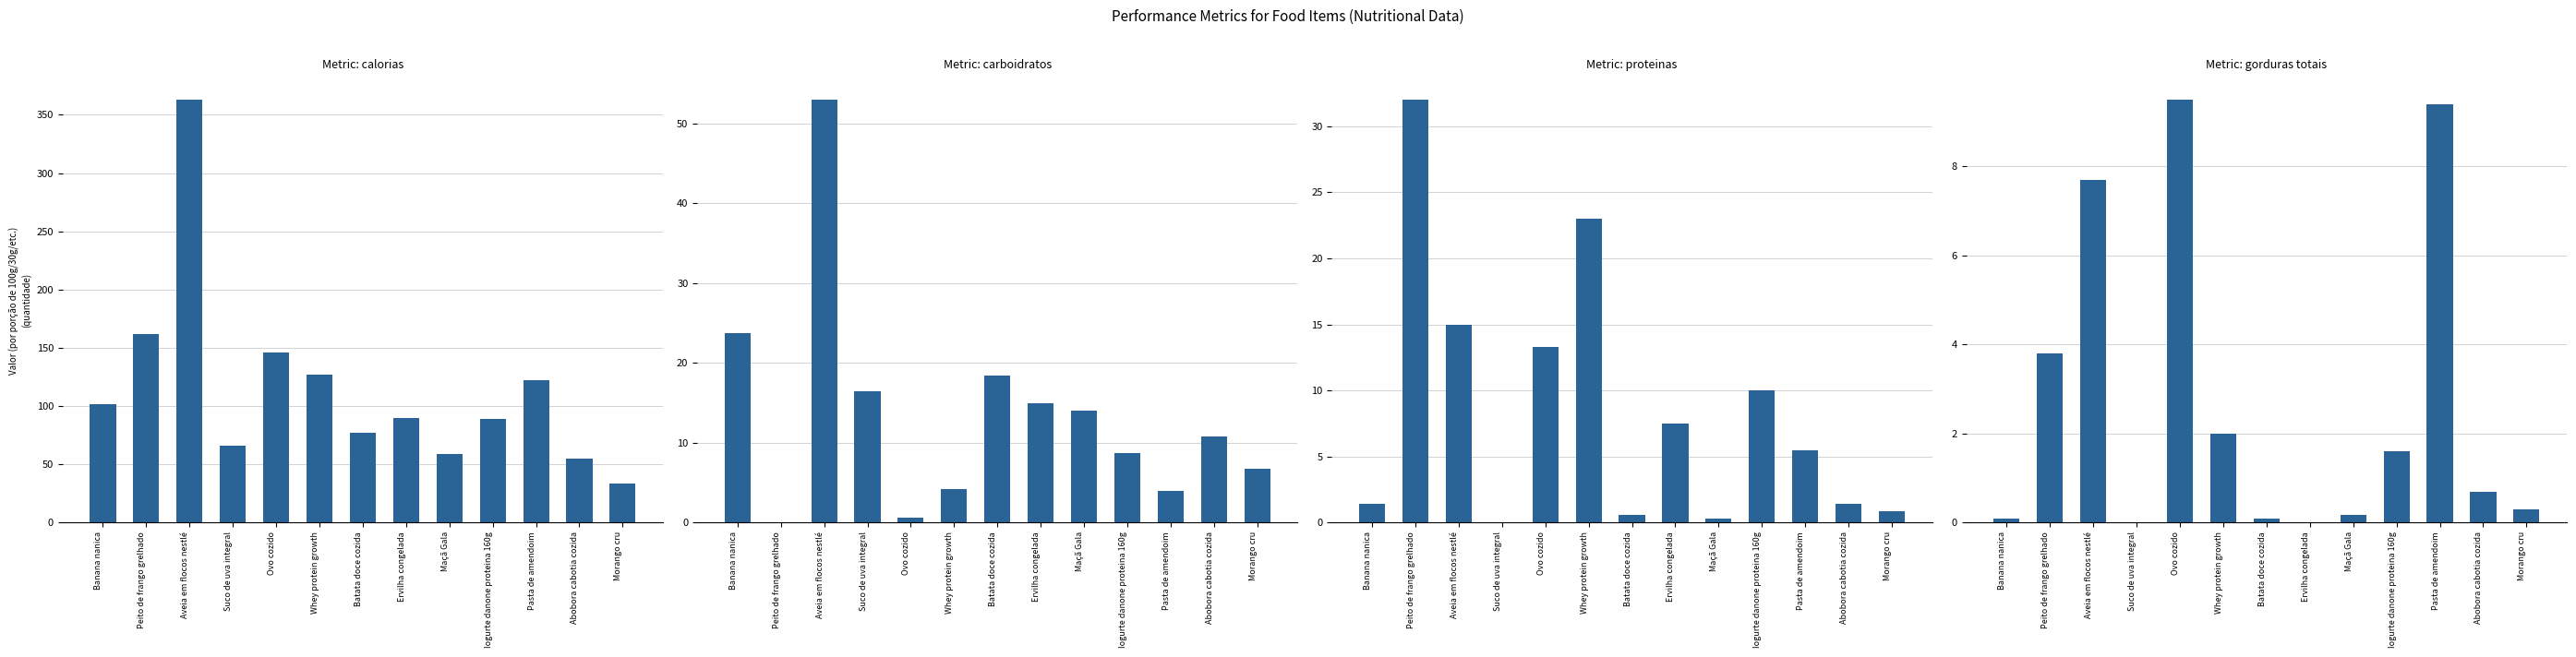

What is the difference between the maximum and second lowest values in the gorduras totais series?

9.5